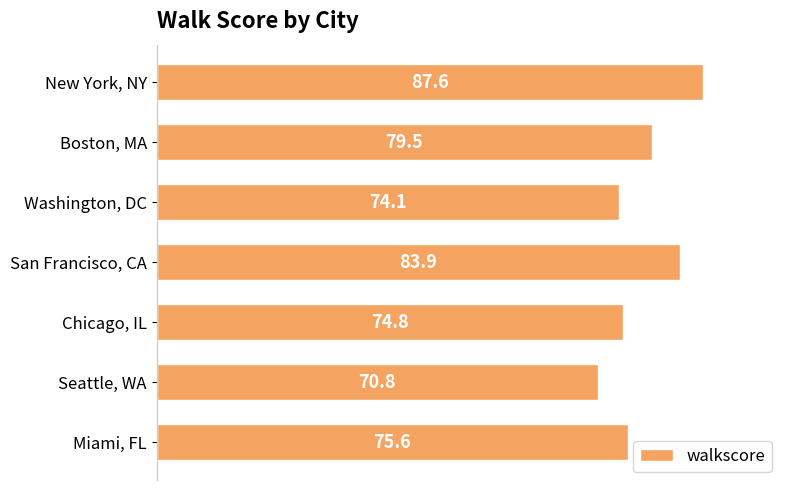

True or false: the data shows 75.6 at Miami, FL.

True